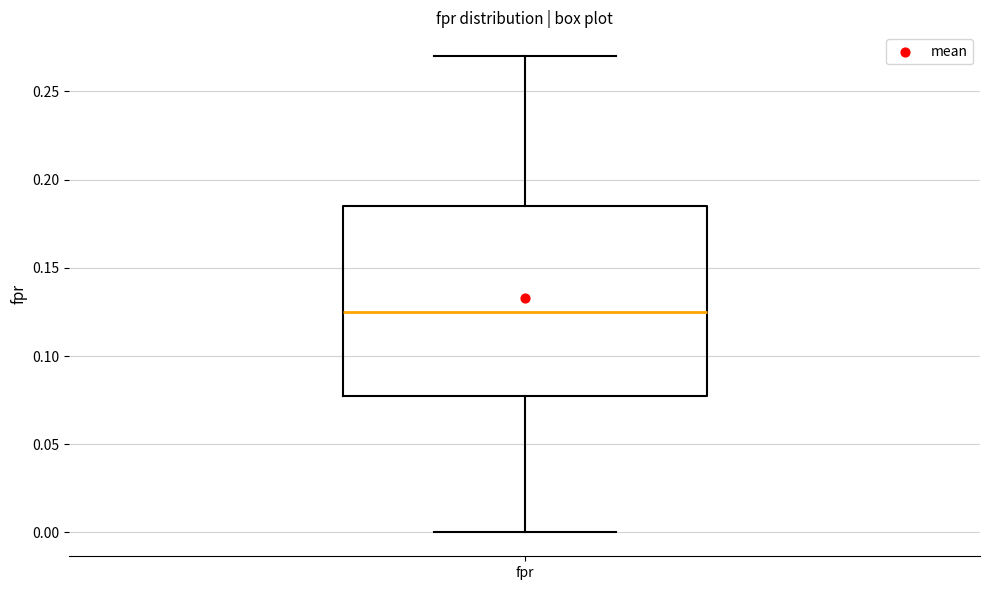

Read this box plot against the y-axis: the position of the median line, the range covered by the box, and the ends of both whiskers. The values are not printed on the chart, so give them approximately, as read against the axis.

median 0.125, box 0.080 to 0.185, whiskers 0.000 to 0.270